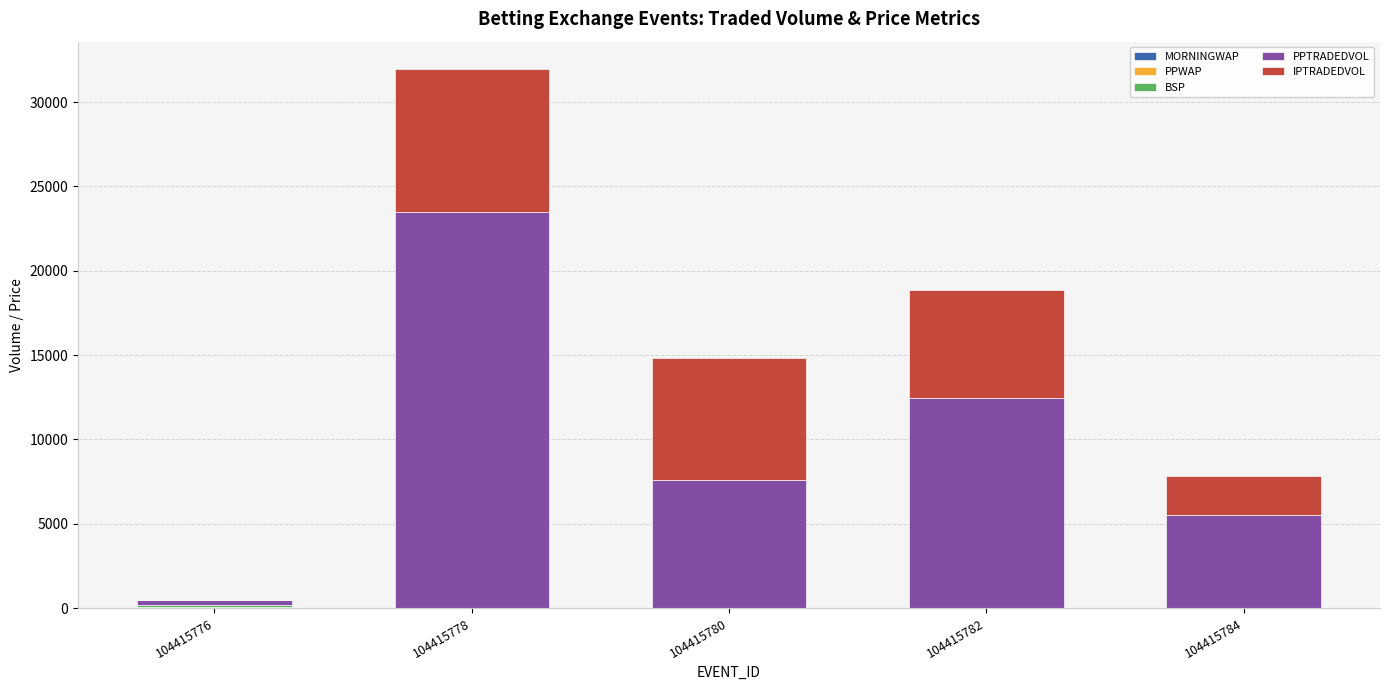

At which category is the sum across all series the highest?

104415778